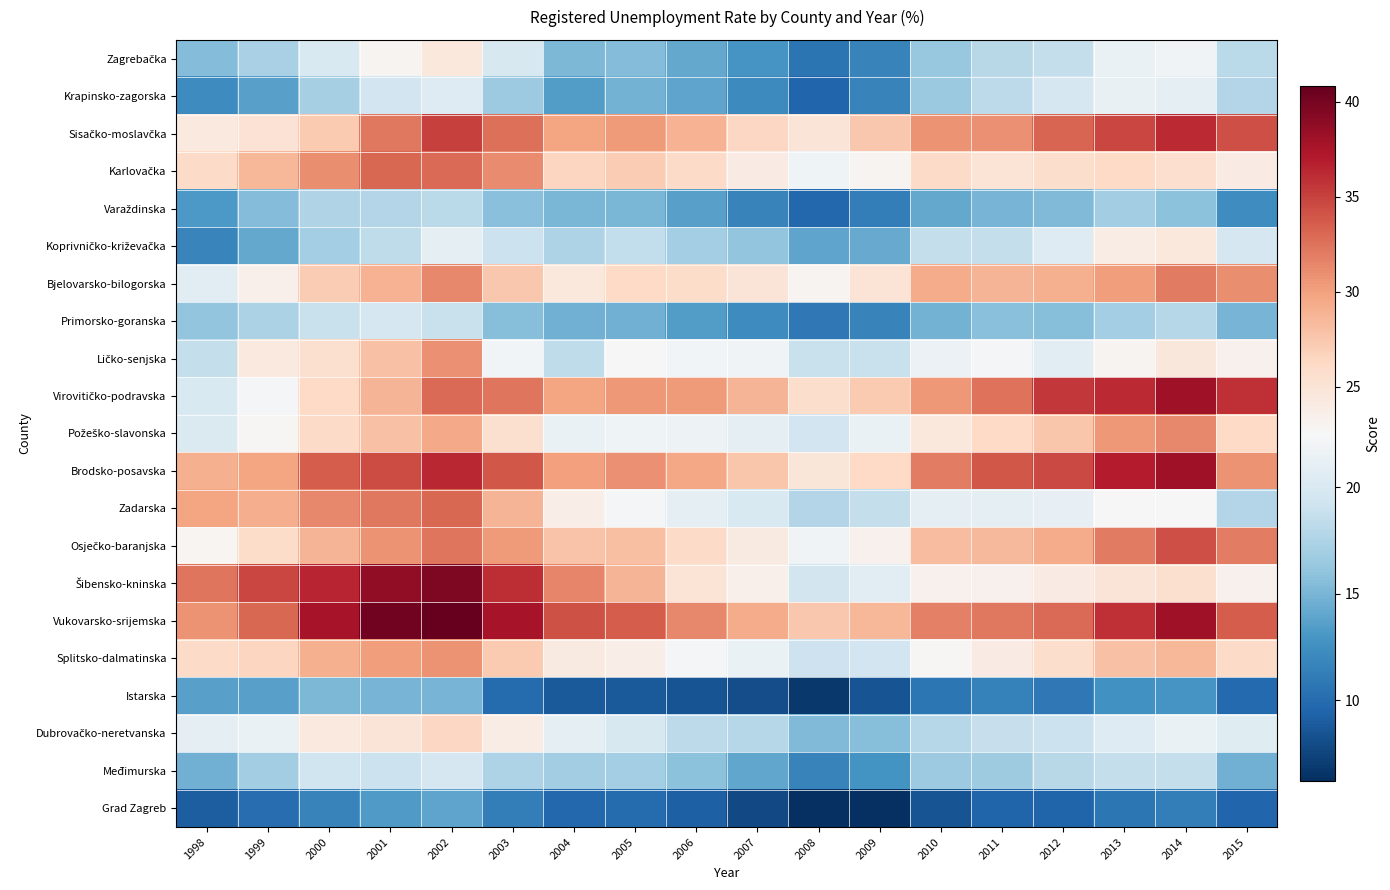

What is the difference between the highest and lowest values at 2007?

21.6